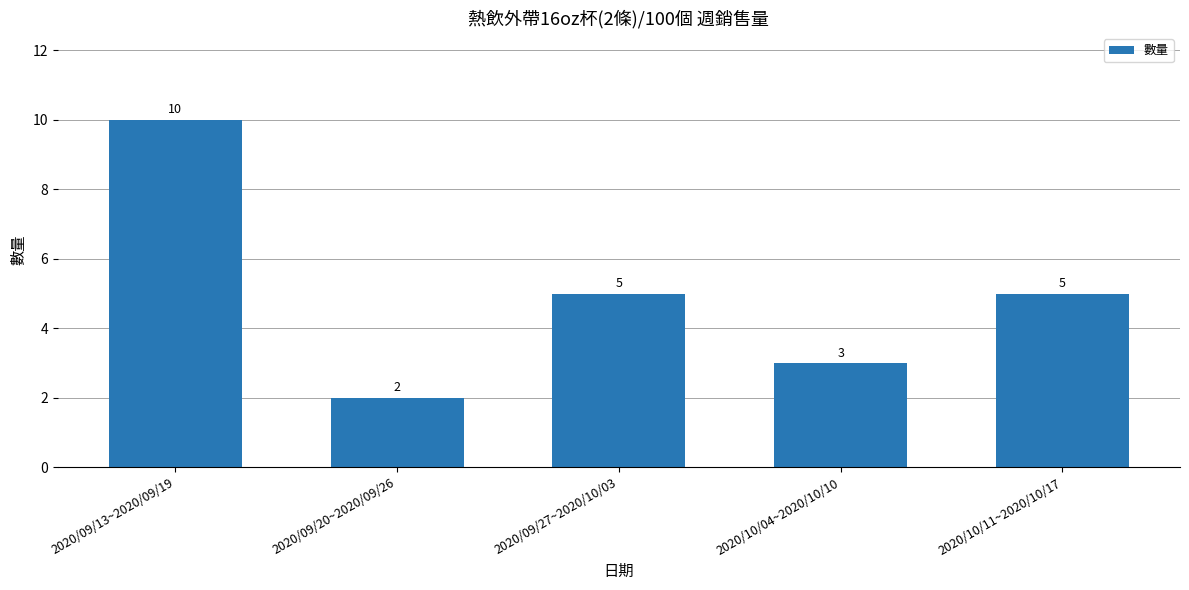

Reading right to left, extract all data points from this chart.

5	3	5	2	10